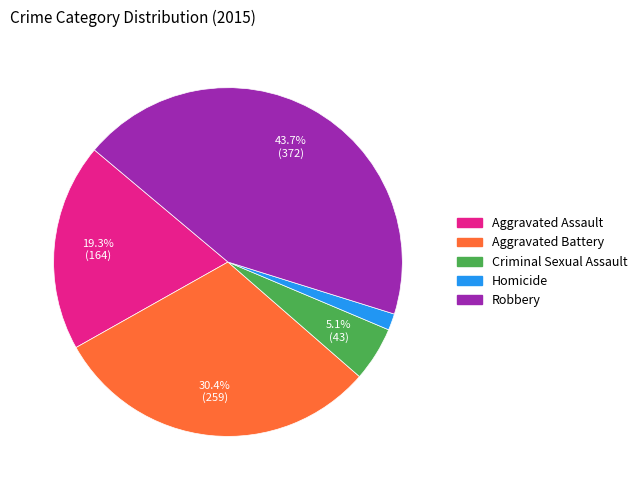

Between Criminal Sexual Assault and Aggravated Battery, which is larger?

Aggravated Battery